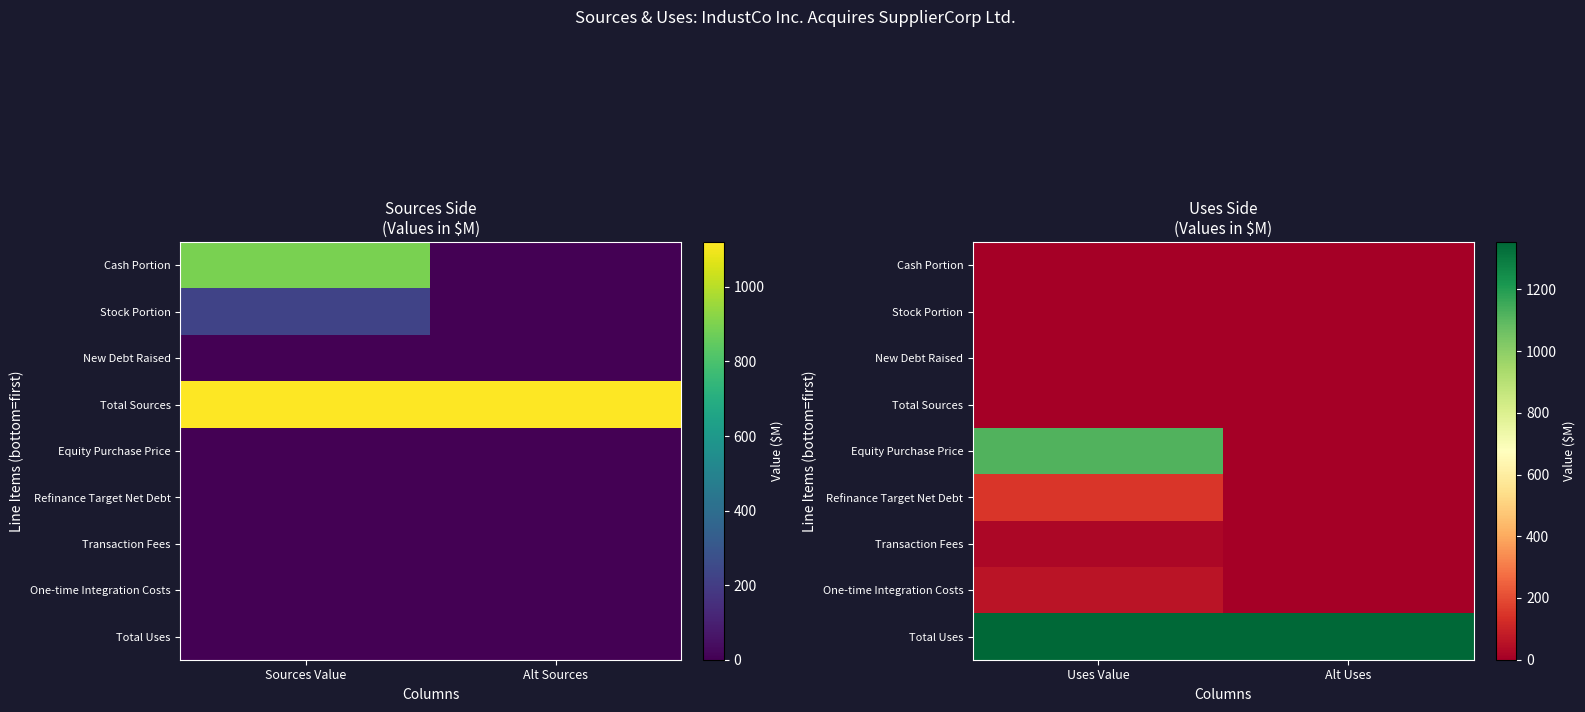

What is the sum of all Equity Purchase Price values?

1120.0